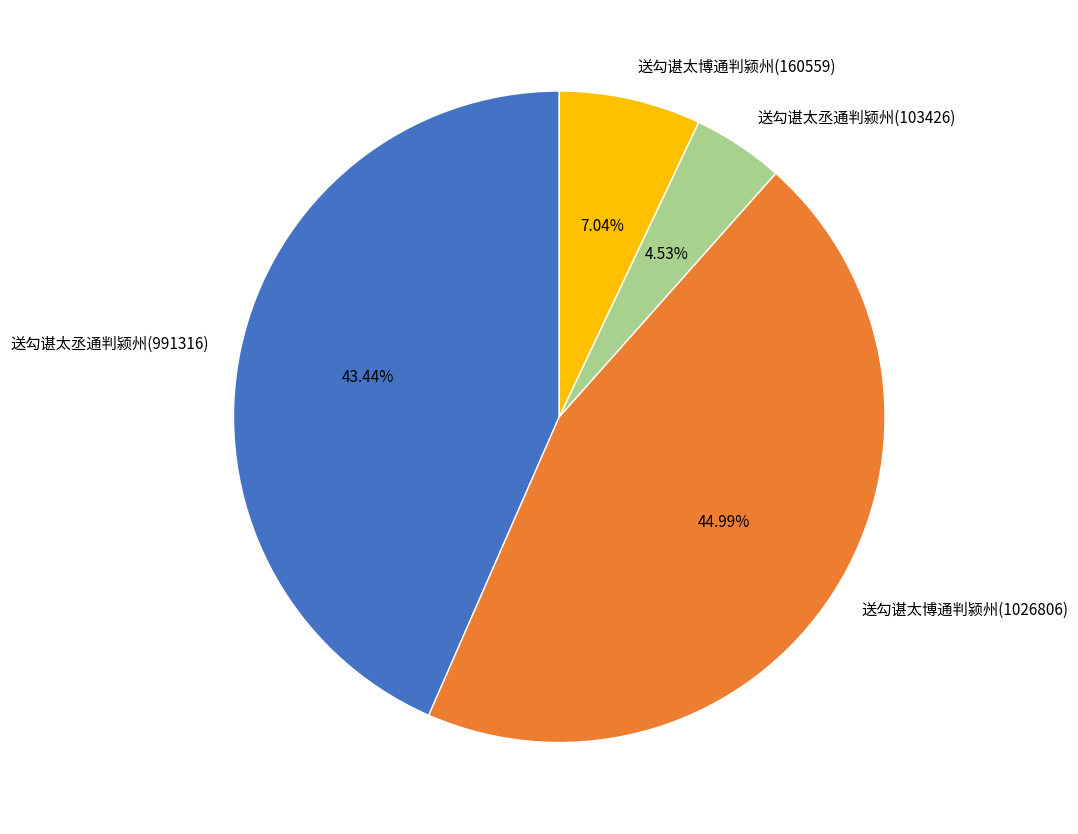

To the nearest percent, what is the combined percentage of 送勾谌太博通判颍州(1026806) and 送勾谌太丞通判颍州(103426)?

50%